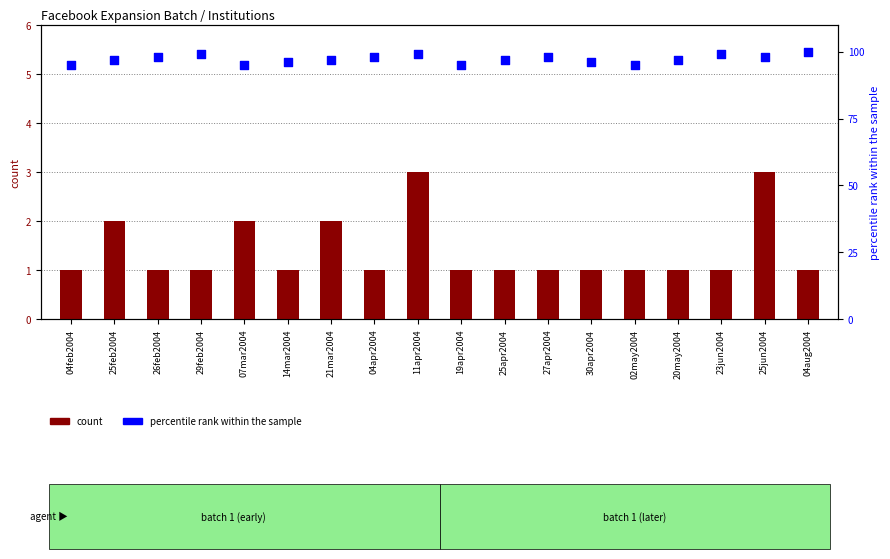

What is the total value across all series at 25feb2004?

99